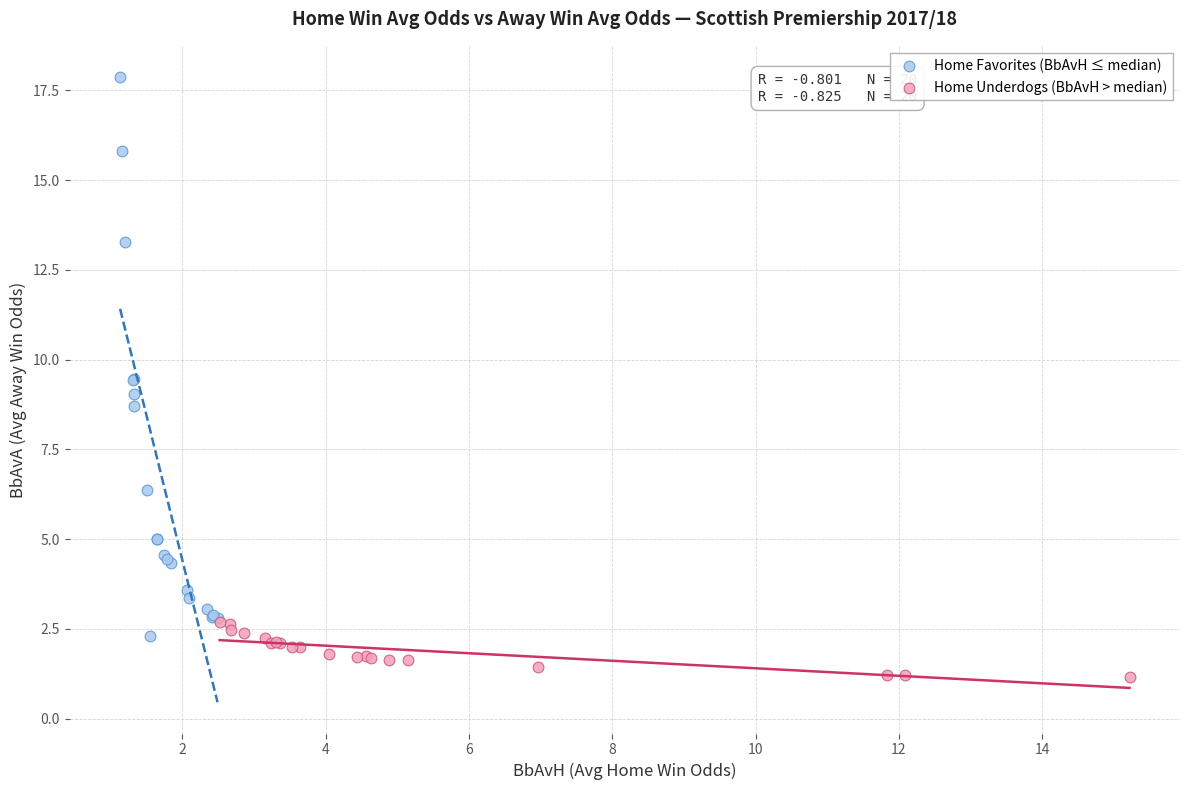

What are all the series names shown in the legend?

Home Favorites (BbAvH ≤ median), Home Underdogs (BbAvH > median)